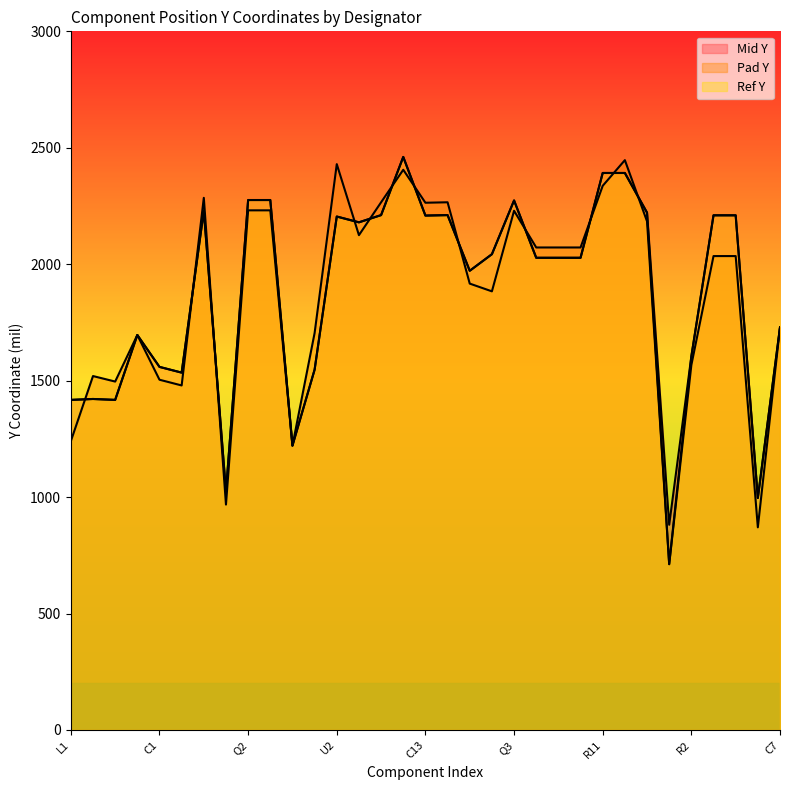

The Pad Y series shows 669.2 at Q4. True or false?

False